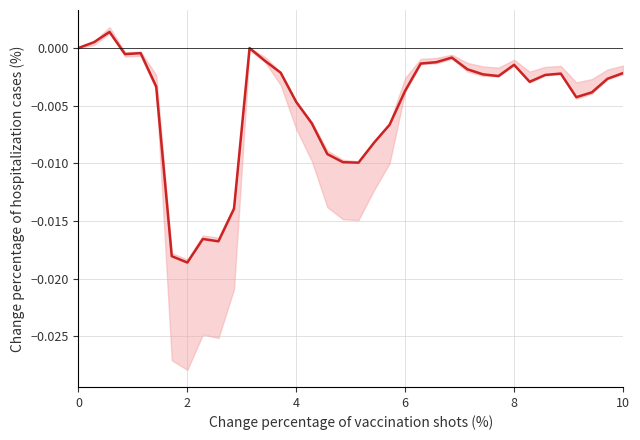

How many negative values are there?

33